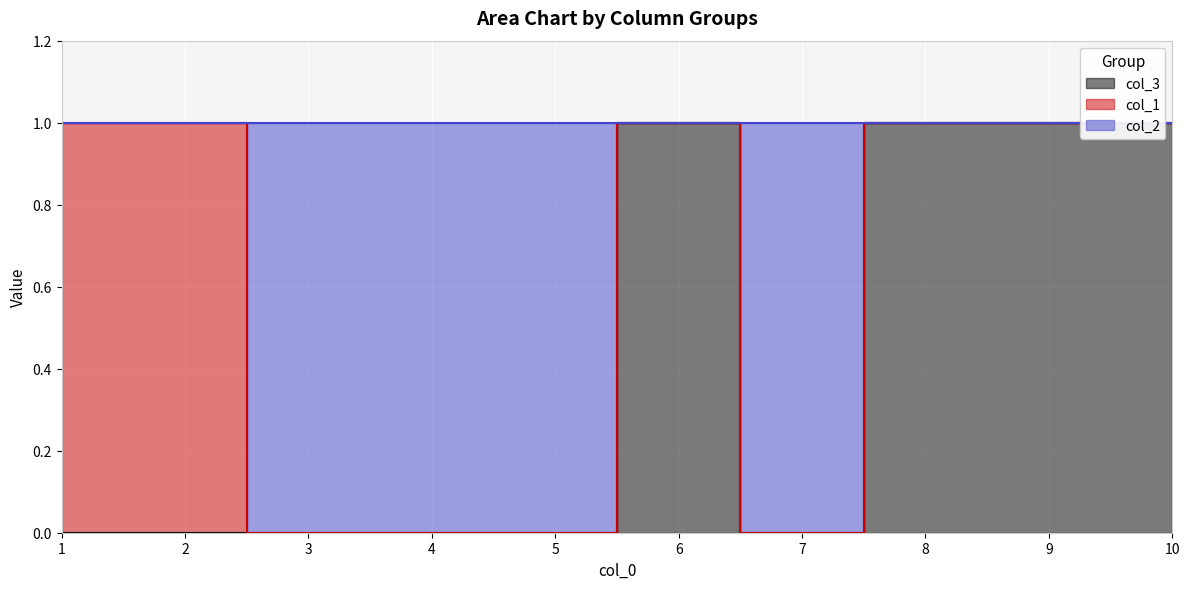

True or false: col_2 and col_3 intersect in this chart.

False